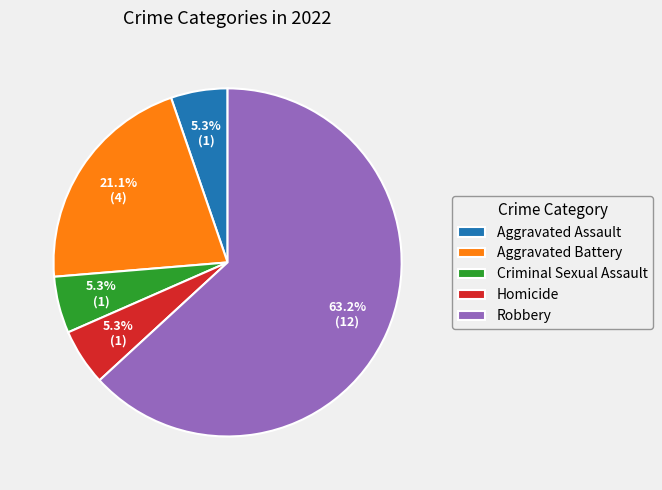

Approximately how many times larger is the value at Criminal Sexual Assault compared to Robbery?

0.1